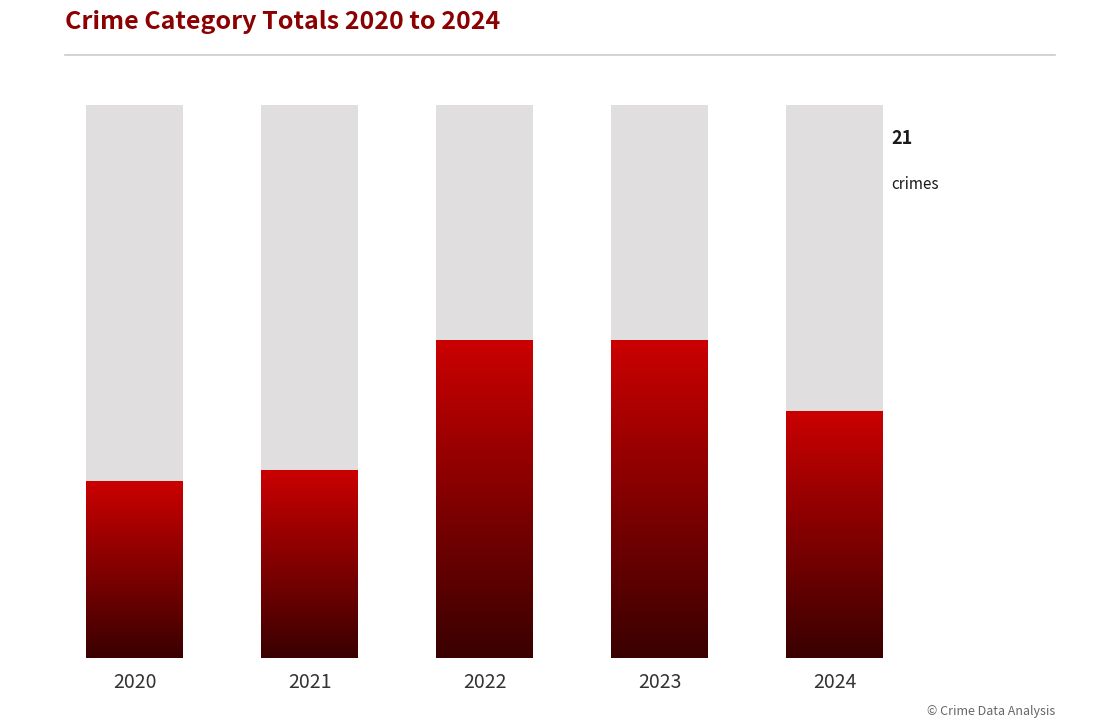

What is the value of the Actual bar at the 4th from the left?

27